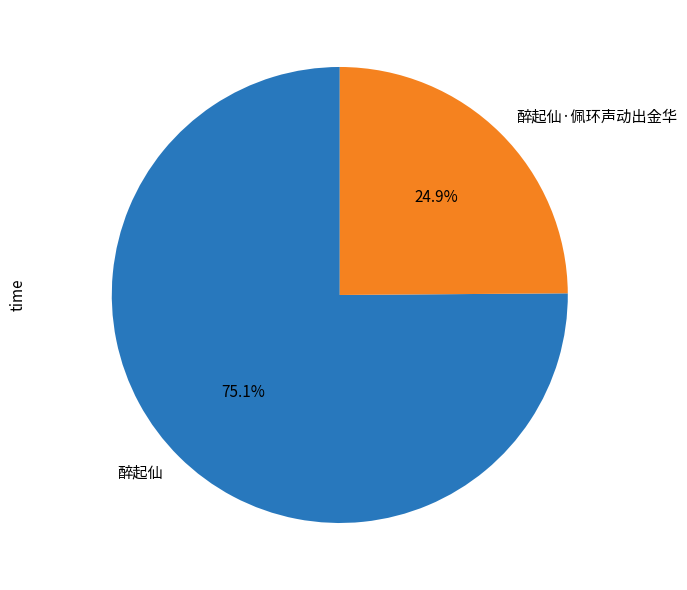

Combined, do 醉起仙·佩环声动出金华 and 醉起仙 account for over 50%?

Yes